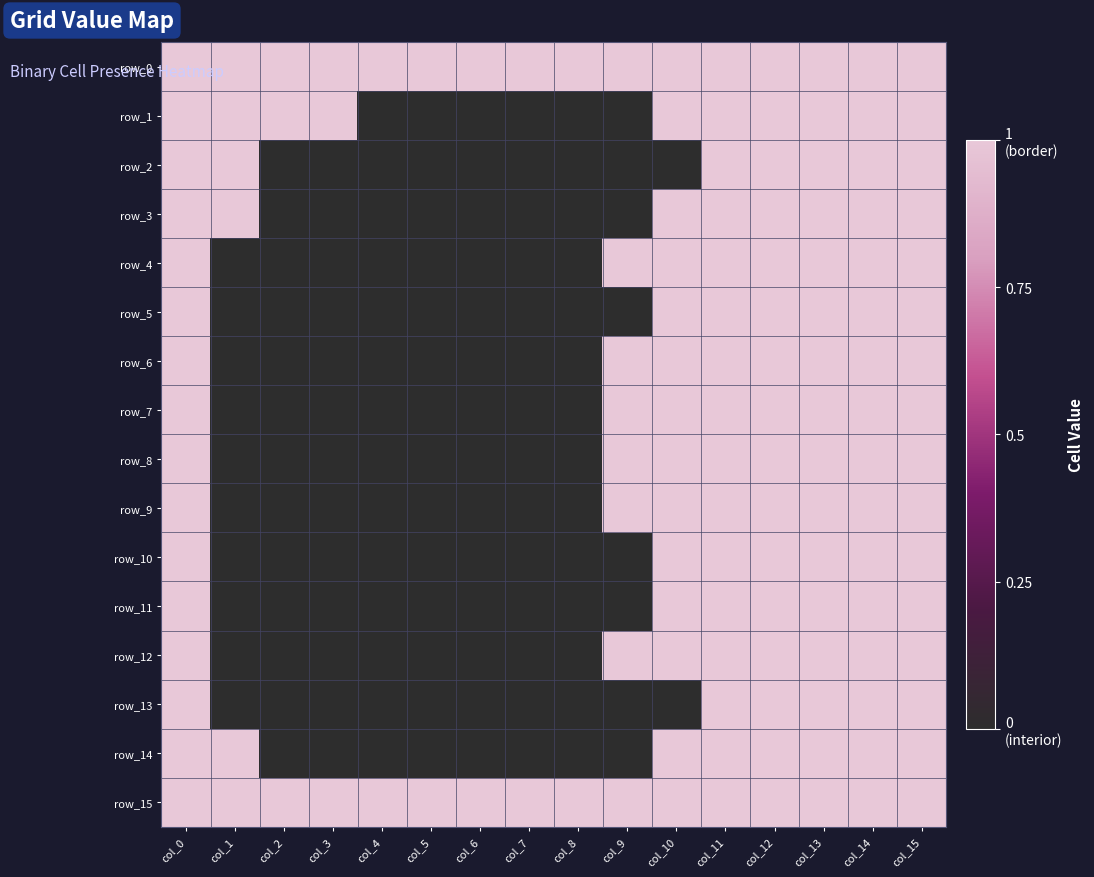

Where is row_0 nearest to the value 1?

col_0